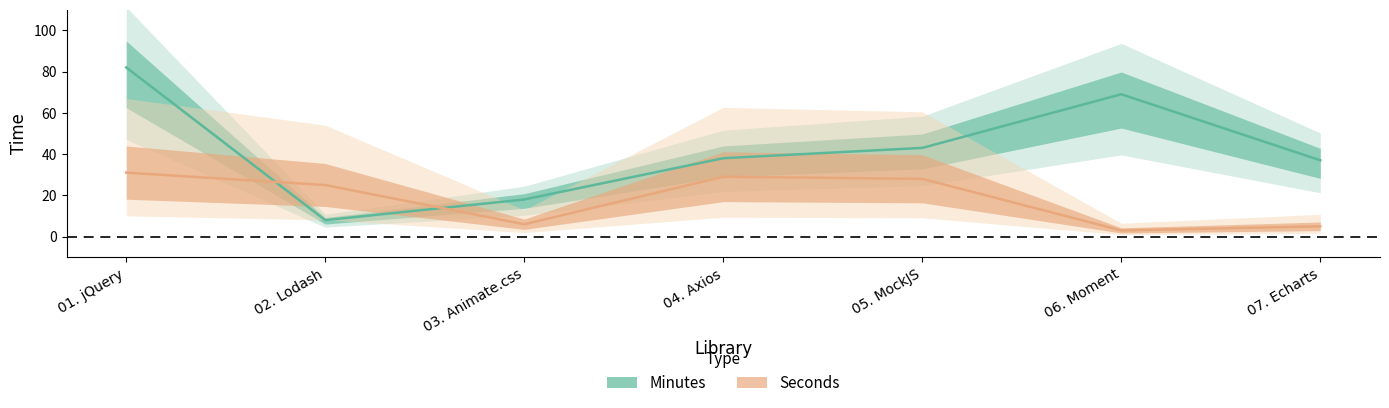

Read the Minutes value at 06. Moment, to the nearest 10.

70